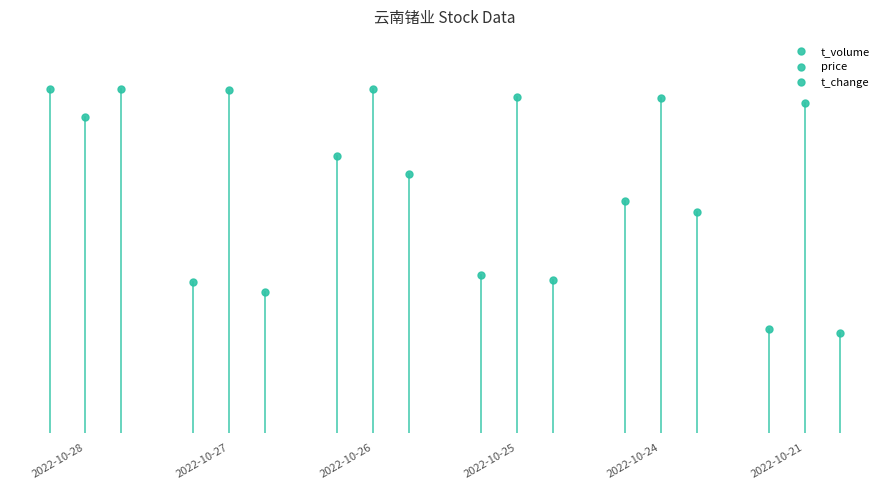

Count the number of categories in the chart.

6